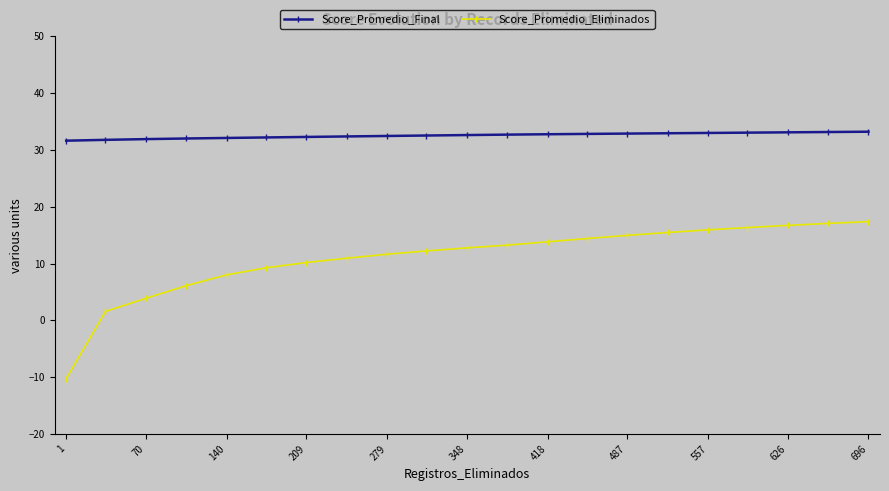

What is the maximum value shown in the chart?

33.2